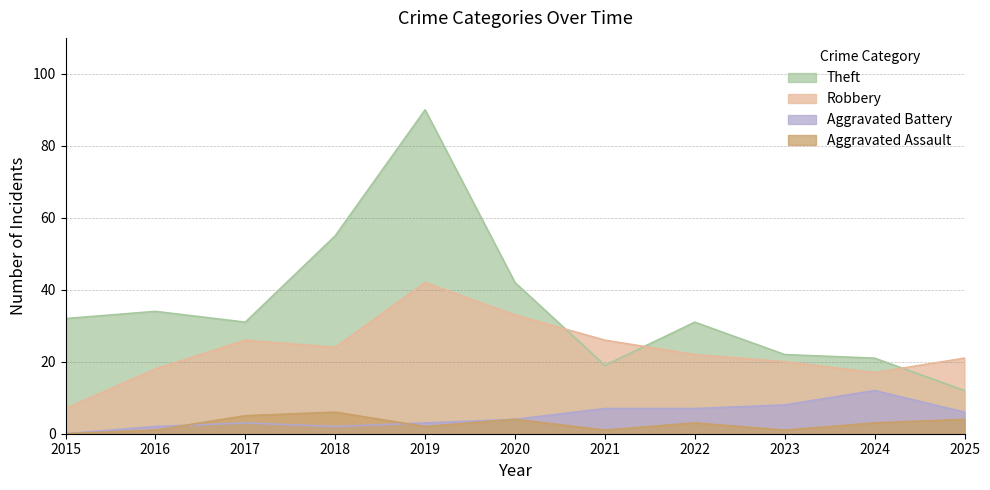

What is the sum of all Robbery values?

256